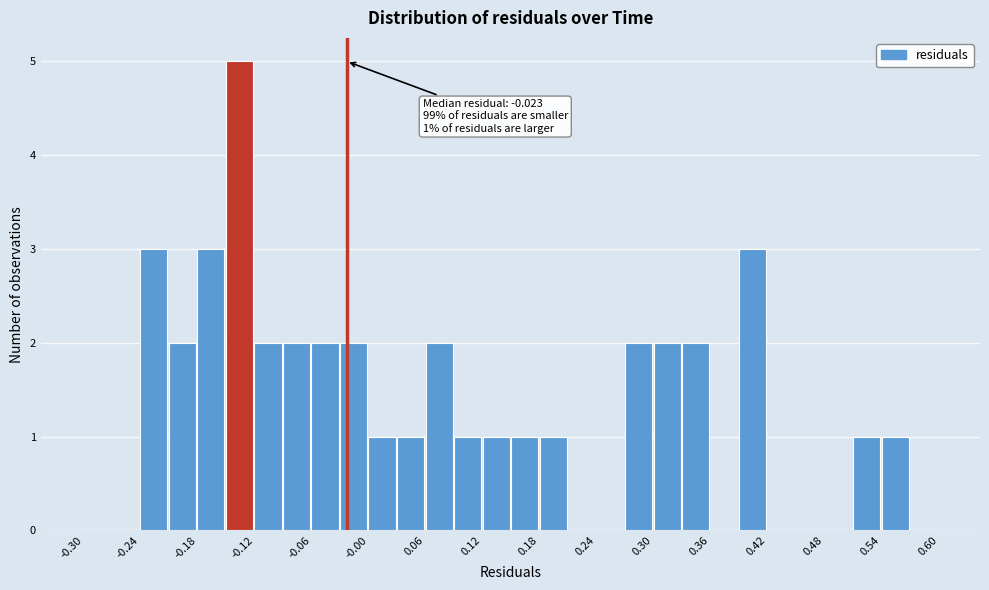

Around what value on the x-axis is the tallest bar? Give the approximate position of its centre, as read against the axis.

-0.14